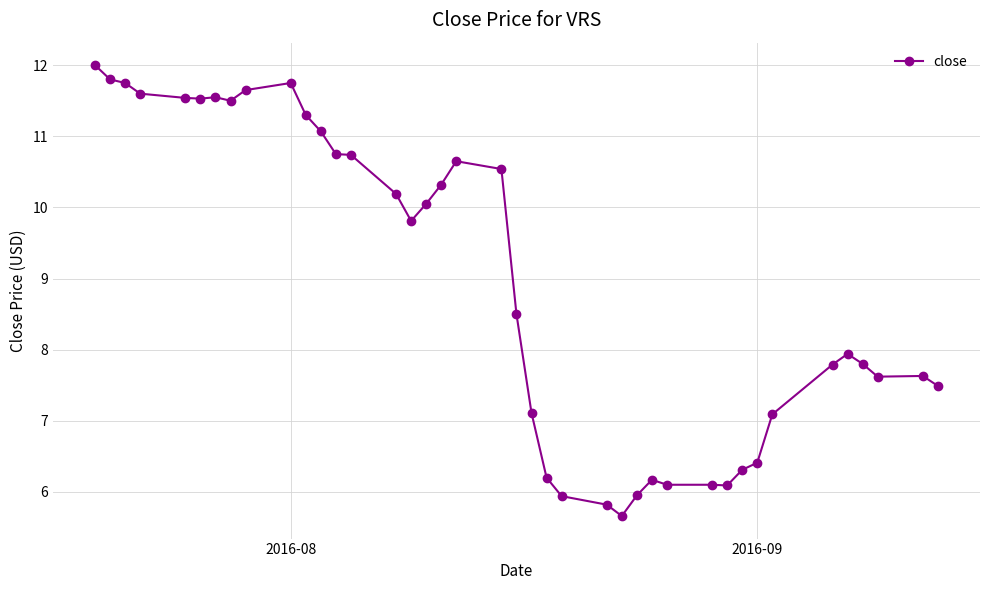

What is the difference between the second highest and second lowest values?

6.0